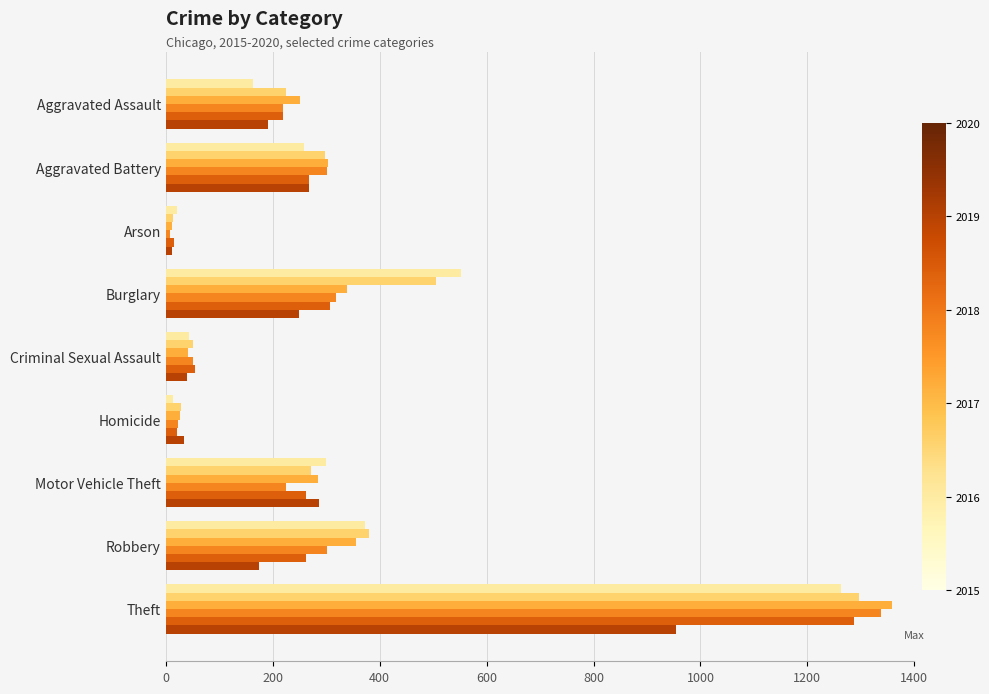

What is the total value across all series at Criminal Sexual Assault?

282